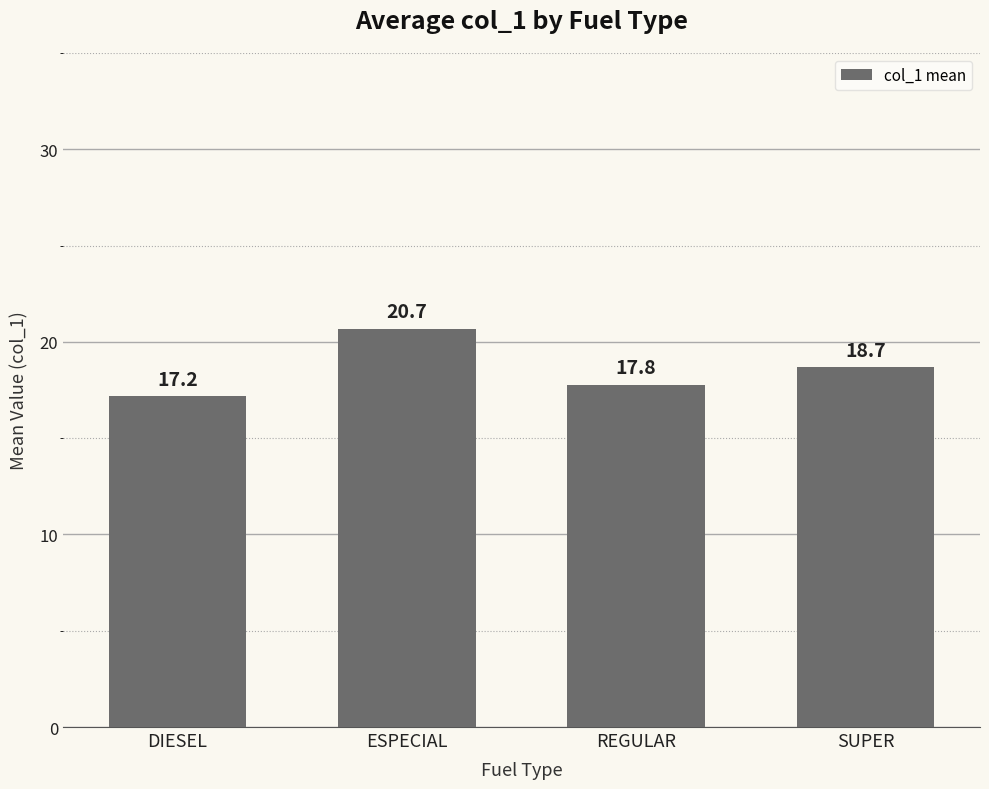

Is it true that the value at SUPER is 29.1?

False